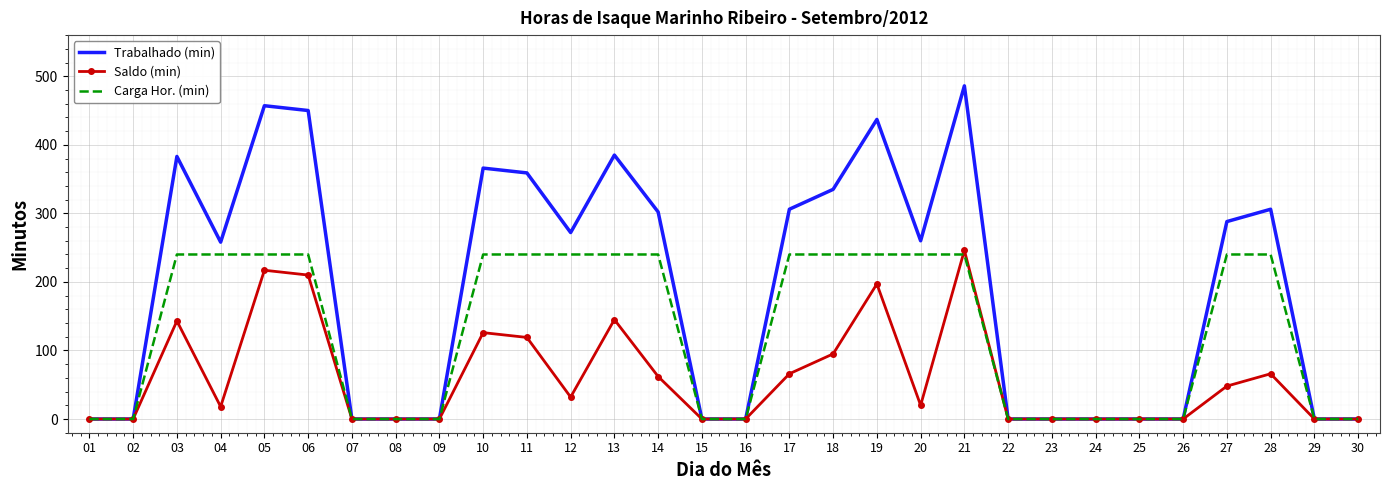

How many categories are shown in the chart?

30